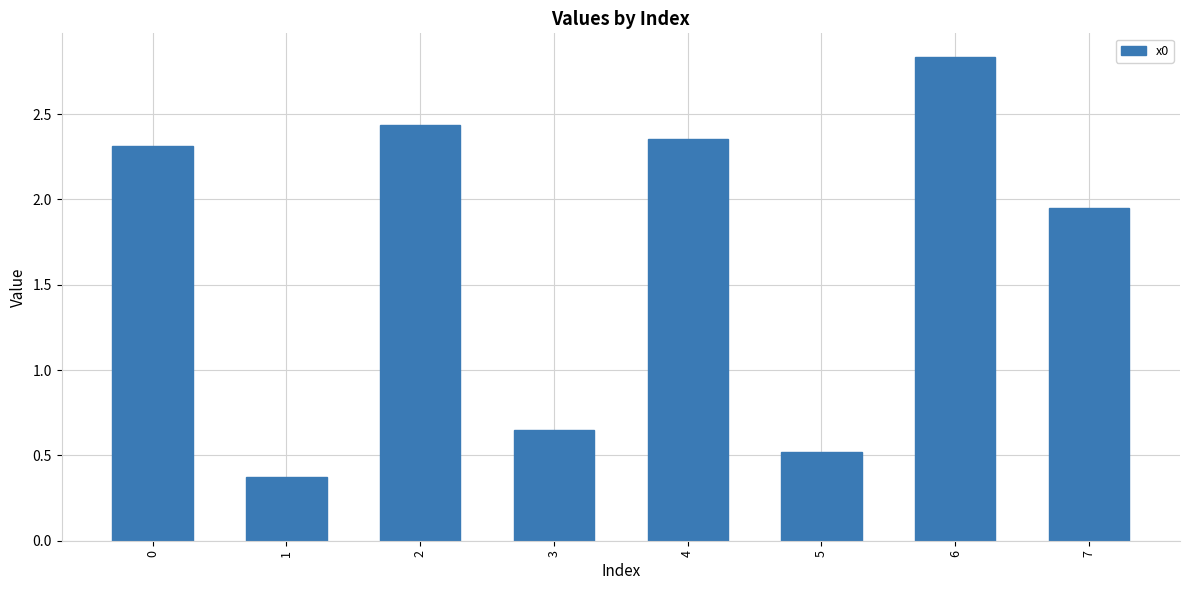

Rank the categories by value from highest to lowest.

6, 2, 4, 0, 7, 3, 5, 1